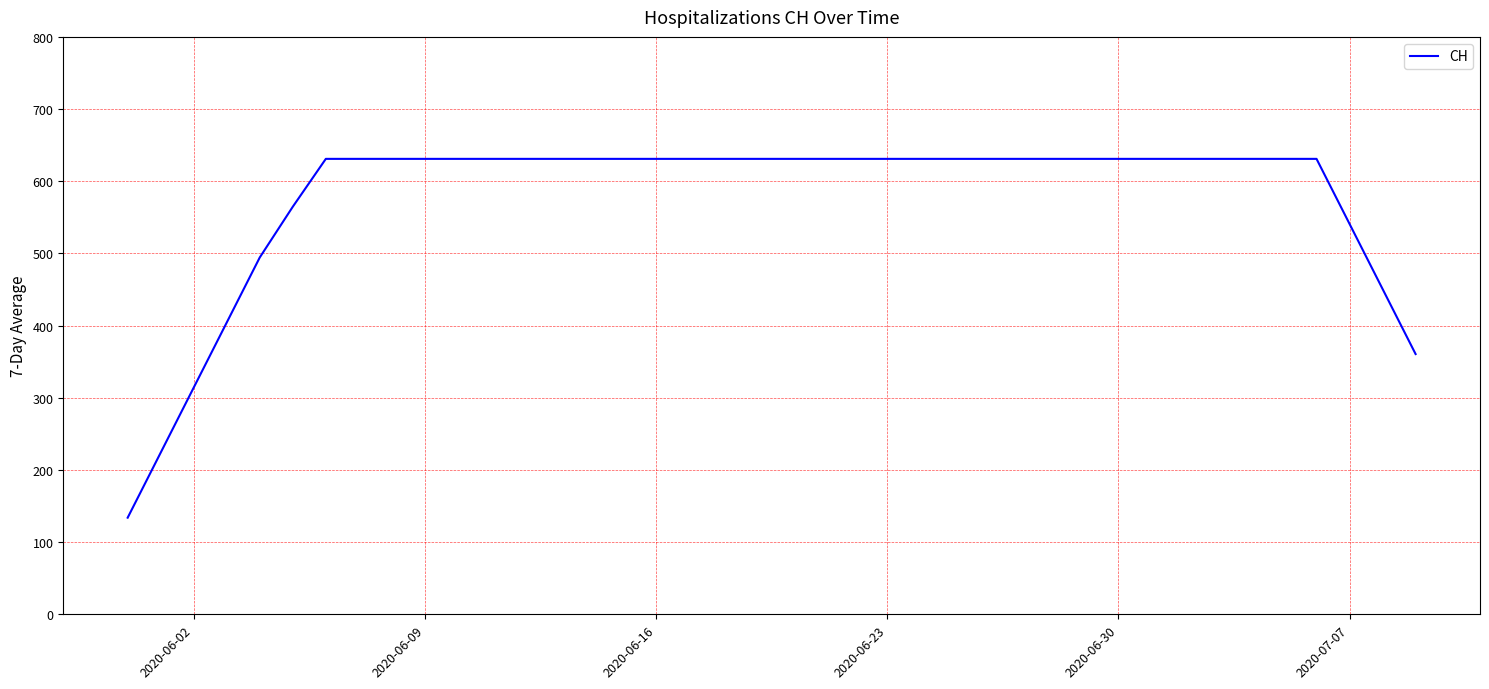

What is the minimum value shown in the chart?

133.9